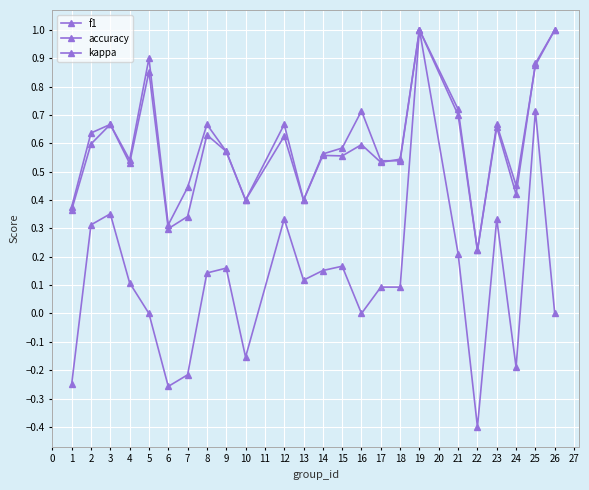

What is the highest value of the kappa series?

1.0